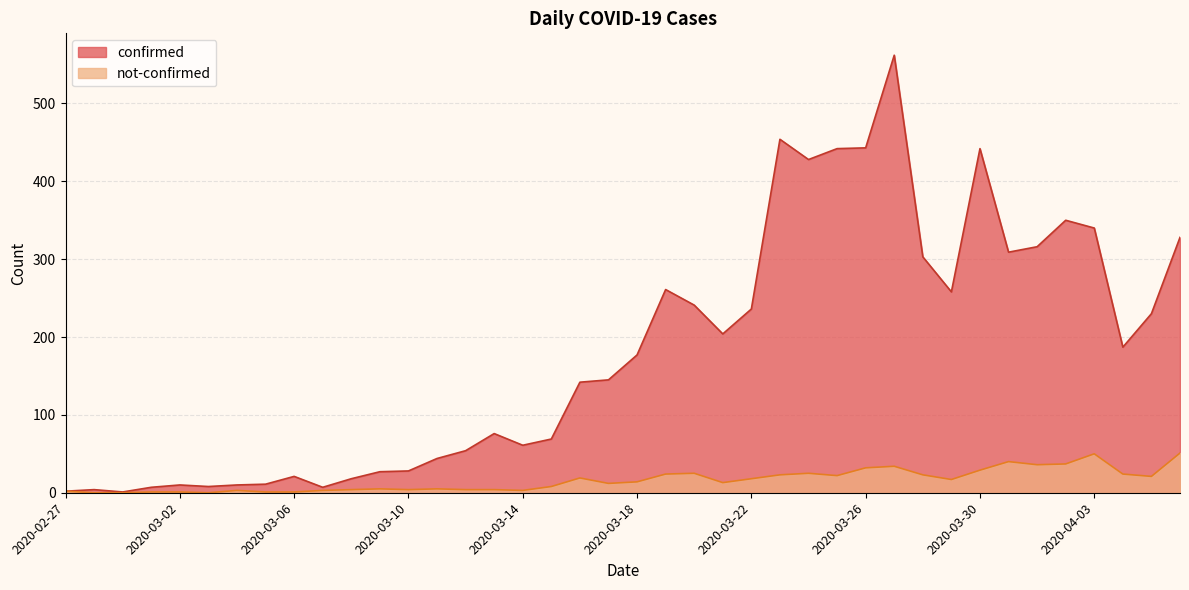

Where is the first local minimum for confirmed?

2020-02-29